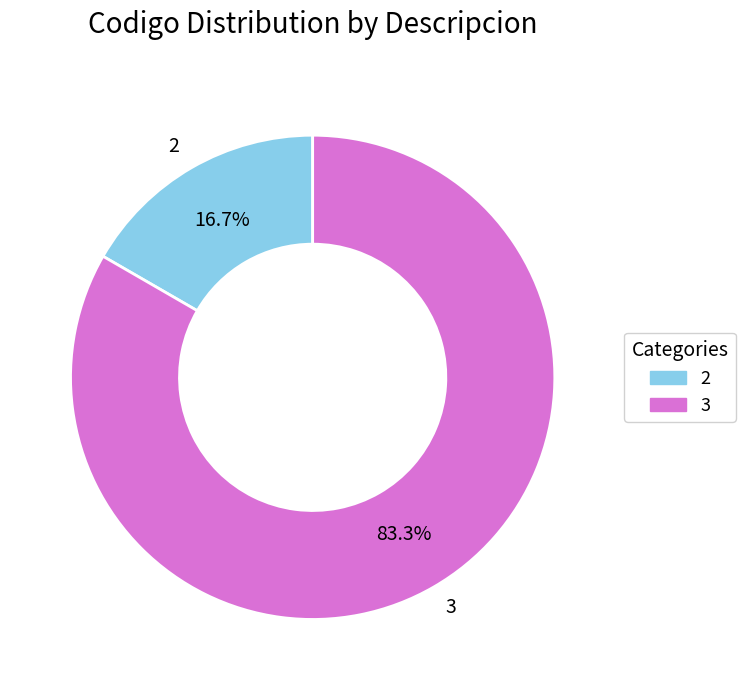

Combined, do 3 and 2 account for over 50%?

Yes